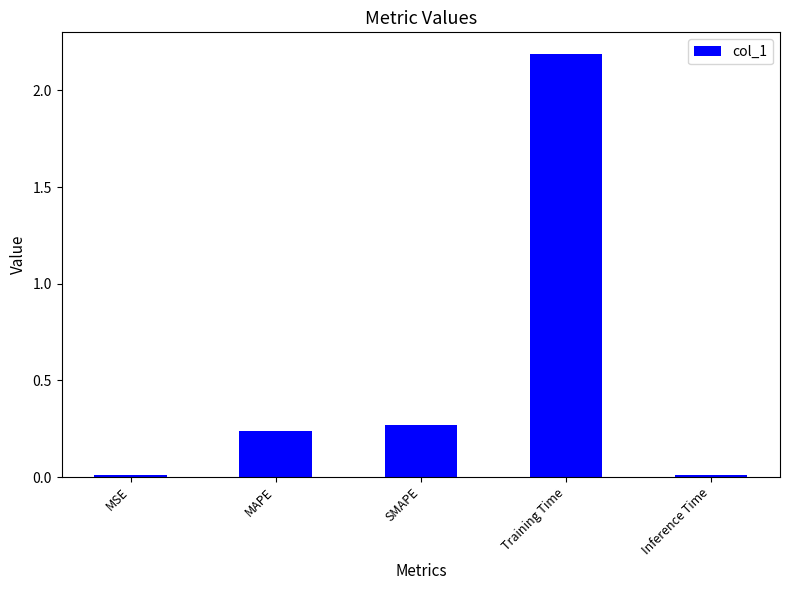

What is the difference between the maximum and minimum values?

2.2